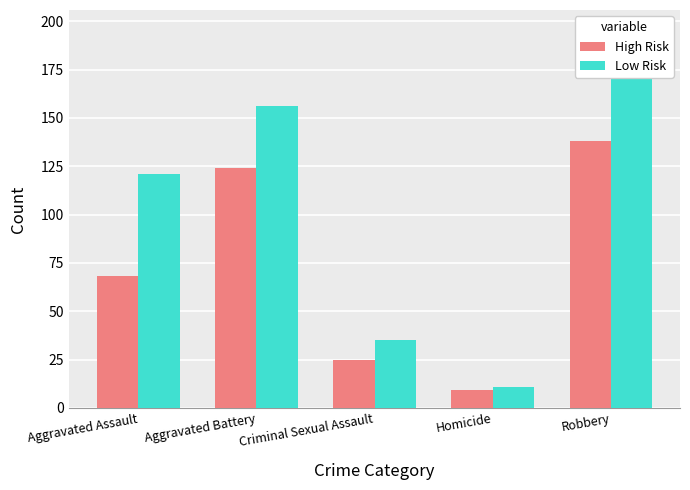

The Low Risk series shows 54 at Criminal Sexual Assault. True or false?

False